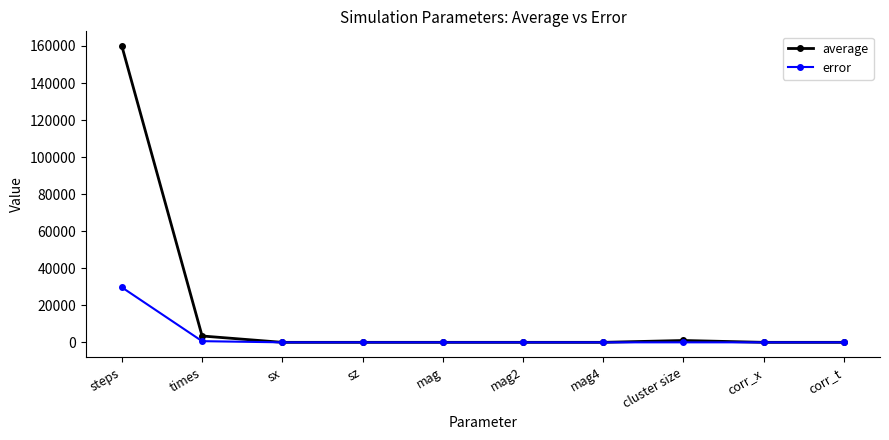

What is the maximum value for error?

29680.2